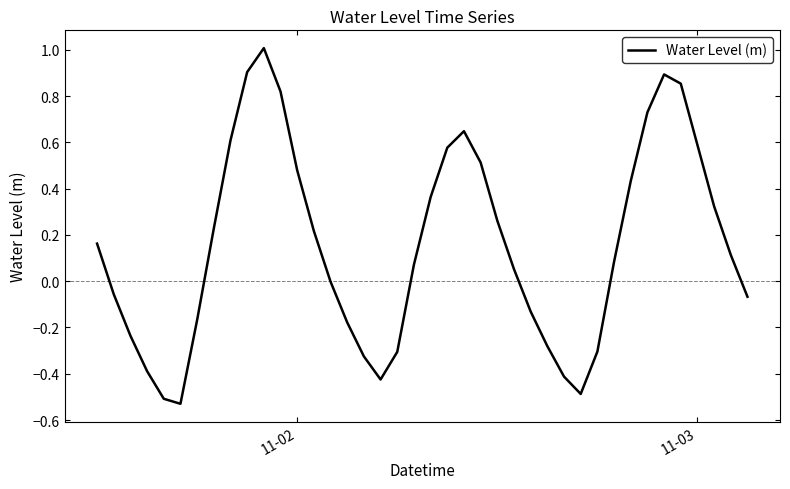

Does the chart display data point markers on the line(s)?

No